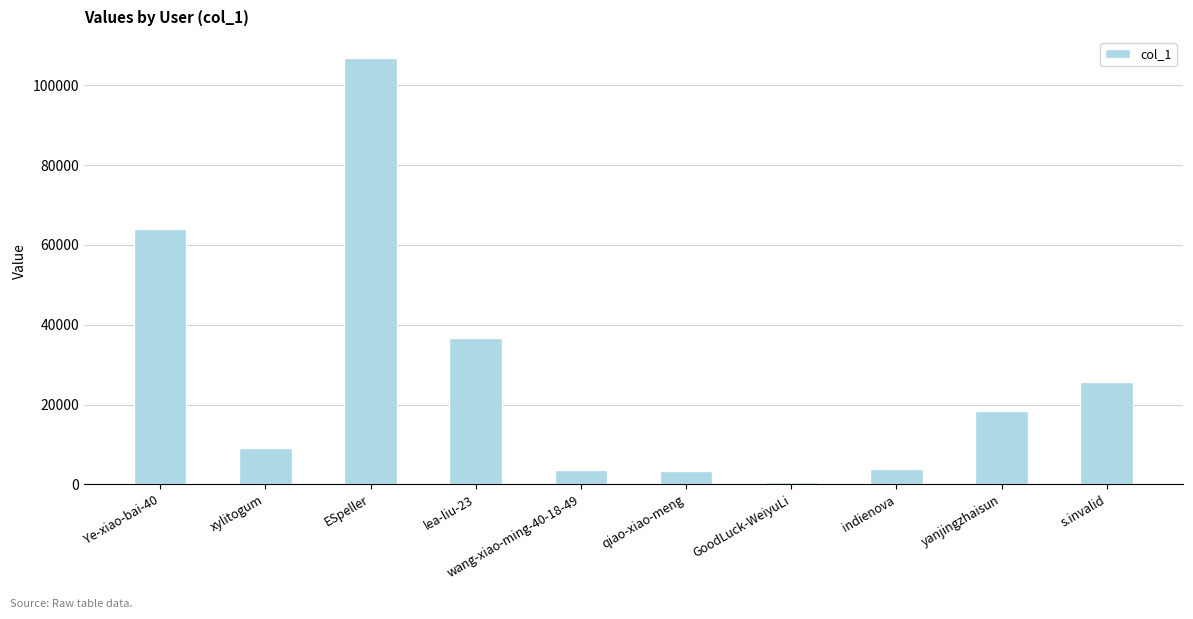

What is the average value?

27194